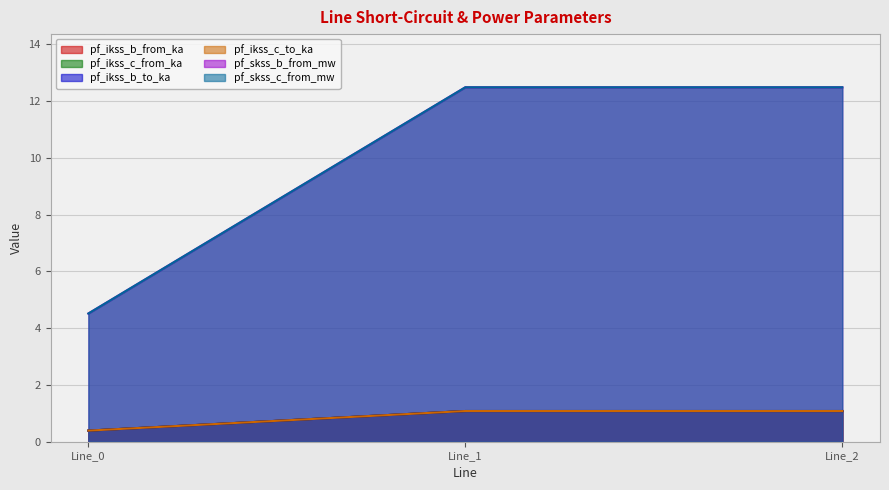

How many data points in pf_ikss_b_to_ka are above 1?

2